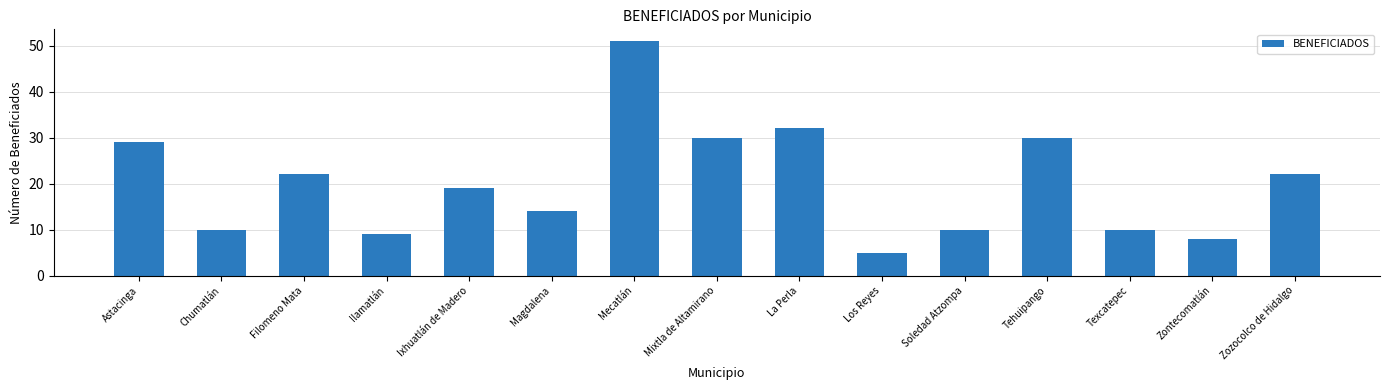

At which label is the value closest to 28?

Astacinga